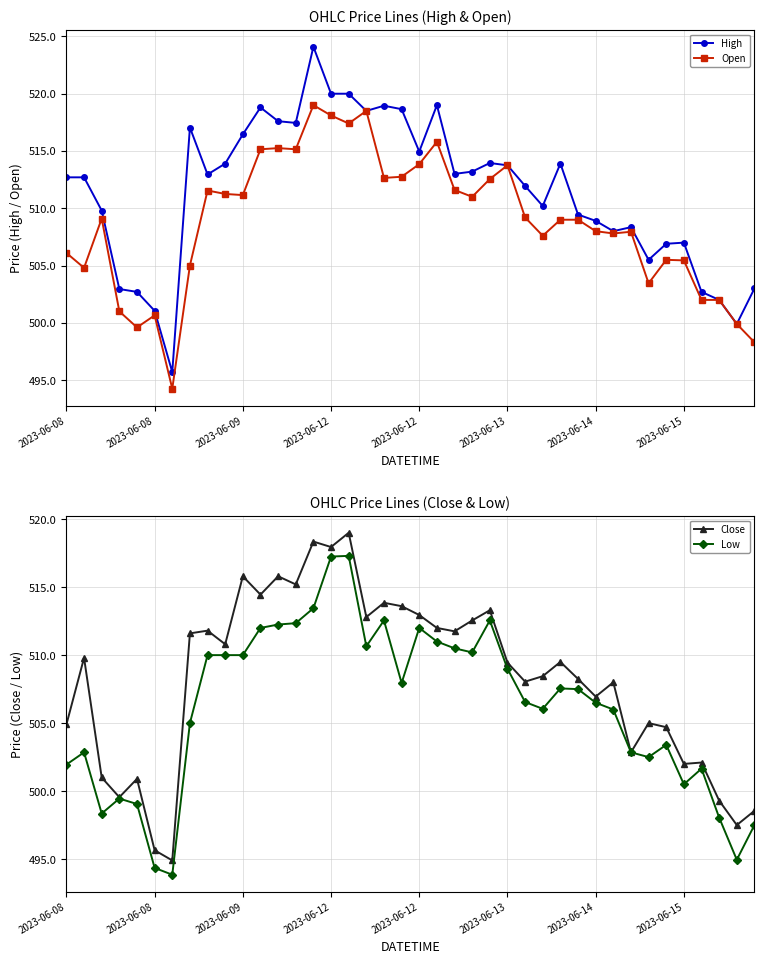

True or false: Low has more than 0 interior local peaks.

True